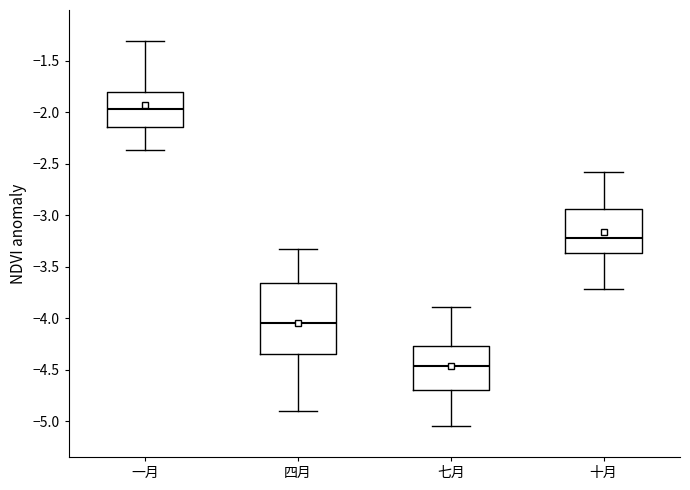

Which box's median line is the lowest?

七月